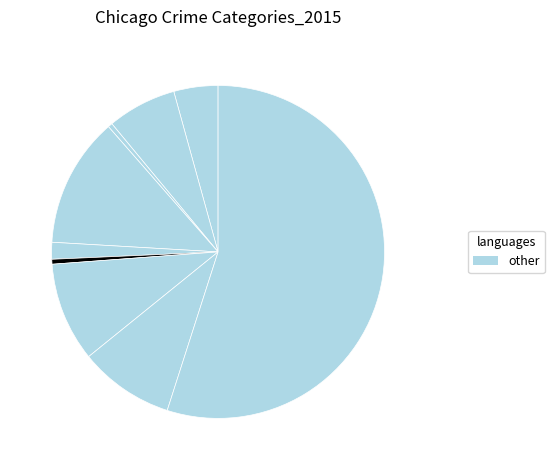

Count the number of slices in the pie.

9